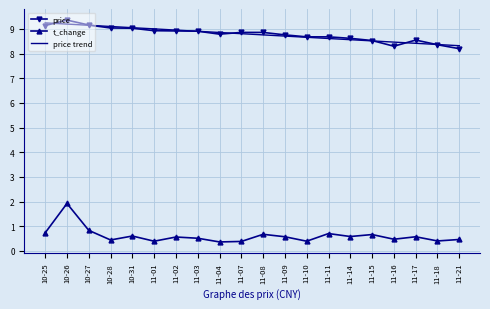

At 10-25, list the series in order from smallest to largest.

t_change, price, price trend